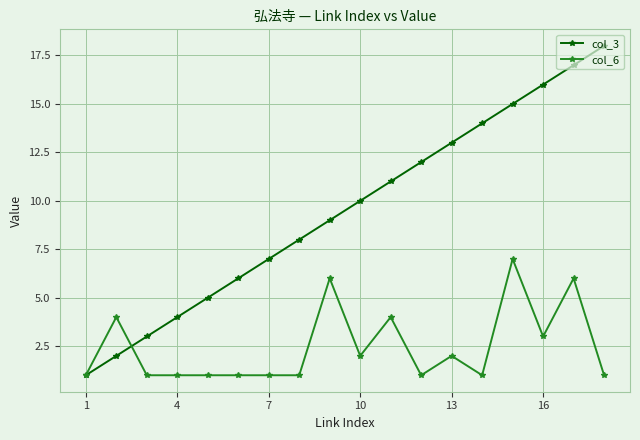

Rank the series by their average value, from highest to lowest.

col_3, col_6